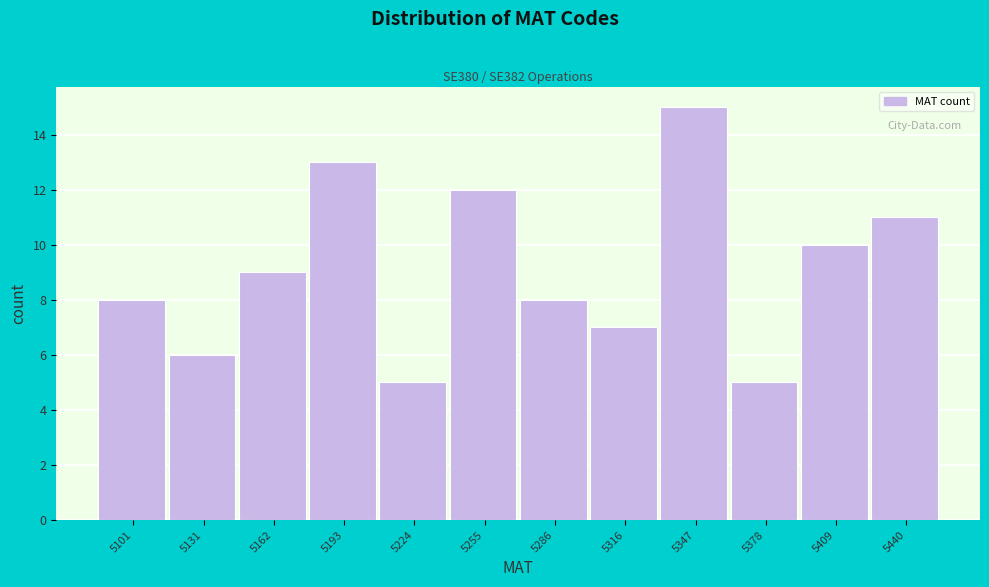

Reading left to right, list all the values displayed in this chart.

8	6	9	13	5	12	8	7	15	5	10	11